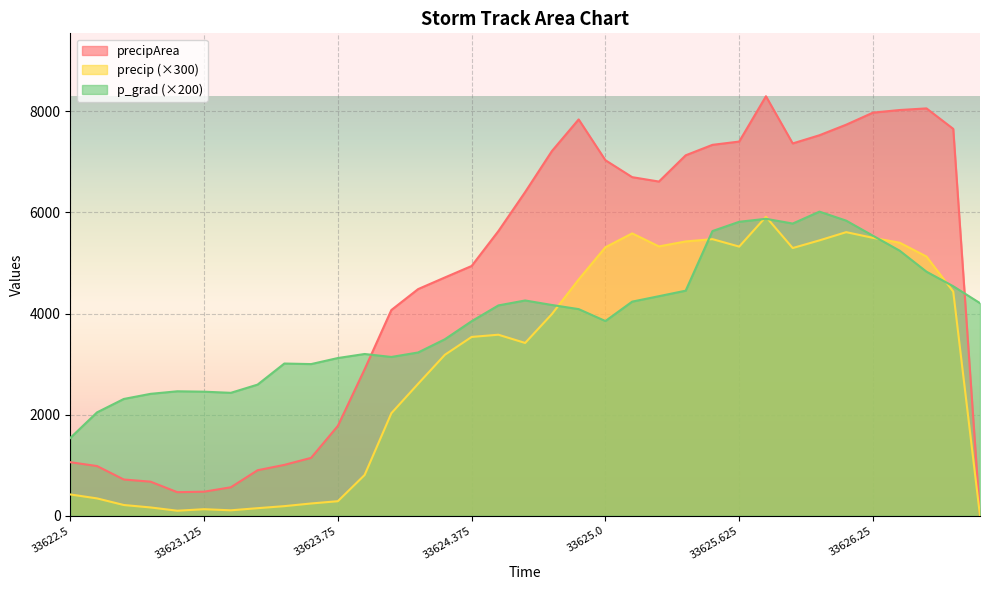

Reading right to left, transcribe all the data shown in this chart.

p_grad: 4204.7	4539.4	4827.0	5241.5	5538.0	5836.5	6015.0	5779.2	5873.3	5814.2	5630.7	4451.6	4342.6	4235.0	3851.1	4087.0	4168.6	4257.8	4160.0	3847.8	3490.8	3229.3	3140.6	3199.2	3119.3	2999.6	3010.6	2593.6	2431.2	2453.7	2461.7	2411.2	2309.9	2044.7	1538.4
precip: 0.0	4433.9	5126.8	5399.9	5496.5	5609.1	5446.6	5294.8	5912.8	5323.4	5471.1	5425.3	5327.1	5584.6	5310.2	4673.2	3989.0	3417.6	3580.6	3536.7	3183.8	2609.8	2028.0	805.8	287.7	242.7	190.0	149.6	107.5	129.5	99.5	164.1	212.4	343.2	421.3
precipArea: 0.0	7652.0	8057.0	8025.0	7973.0	7735.0	7526.0	7364.0	8297.0	7401.0	7336.0	7129.0	6610.0	6697.0	7032.0	7839.0	7213.0	6402.0	5630.0	4940.0	4713.0	4483.0	4069.0	2896.0	1777.0	1145.0	1006.0	900.0	563.0	476.0	466.0	674.0	717.0	983.0	1059.0